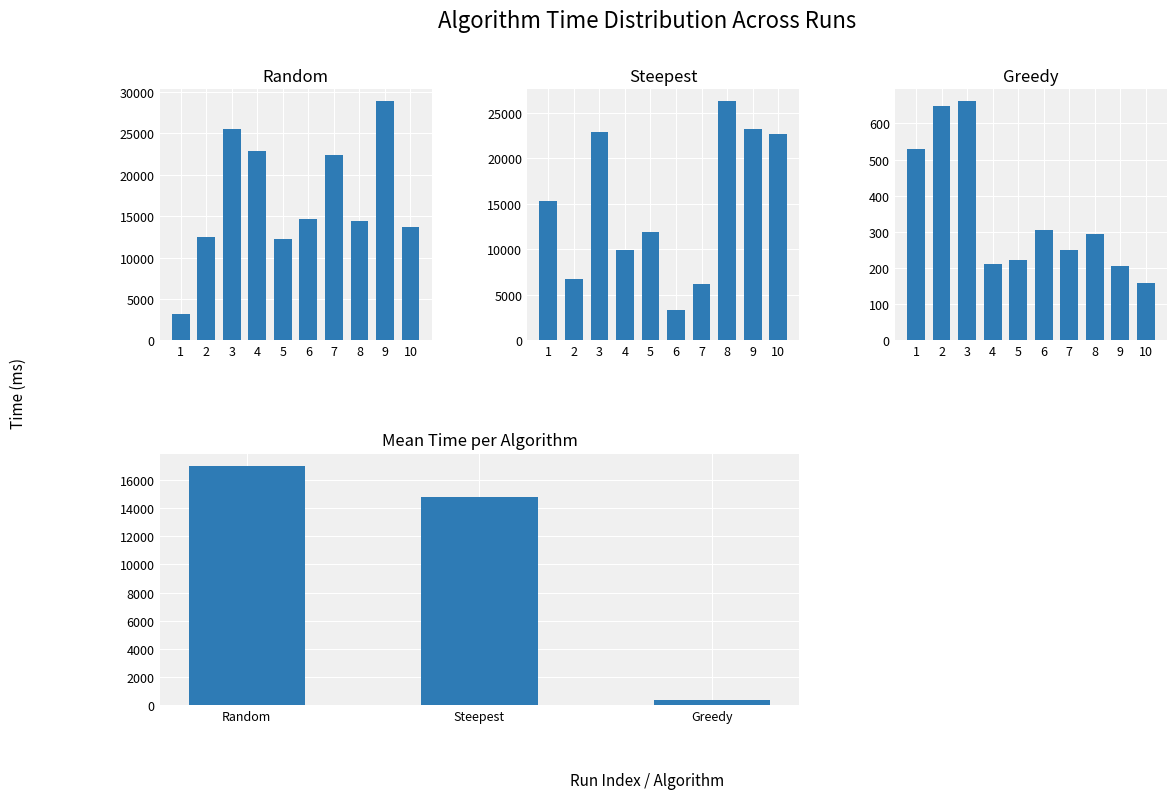

Are the bars horizontal?

No